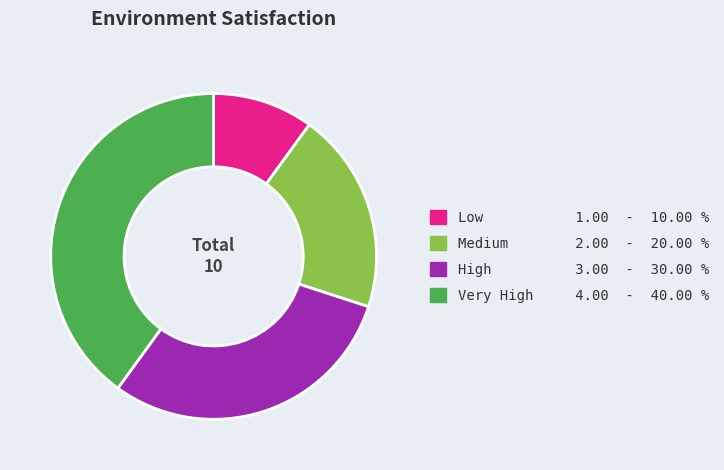

Which slice is the smallest?

Low